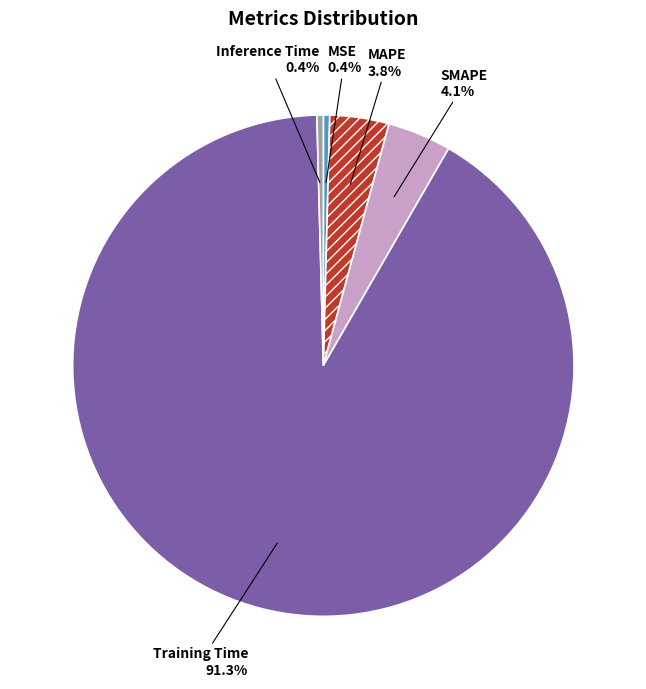

The Training Time slice represents 77% of the pie. True or false?

False